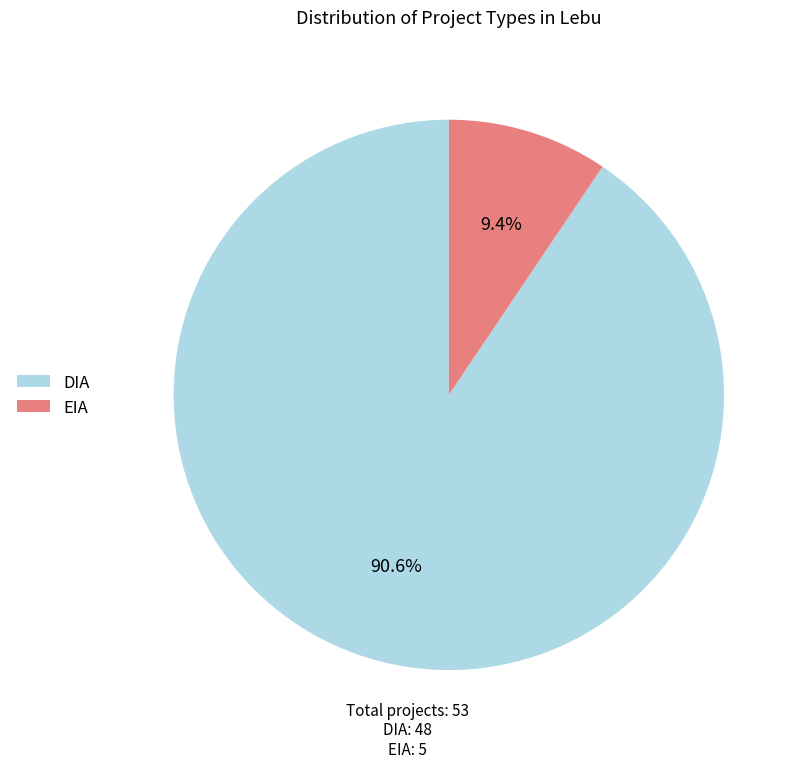

Which slice is the largest?

DIA